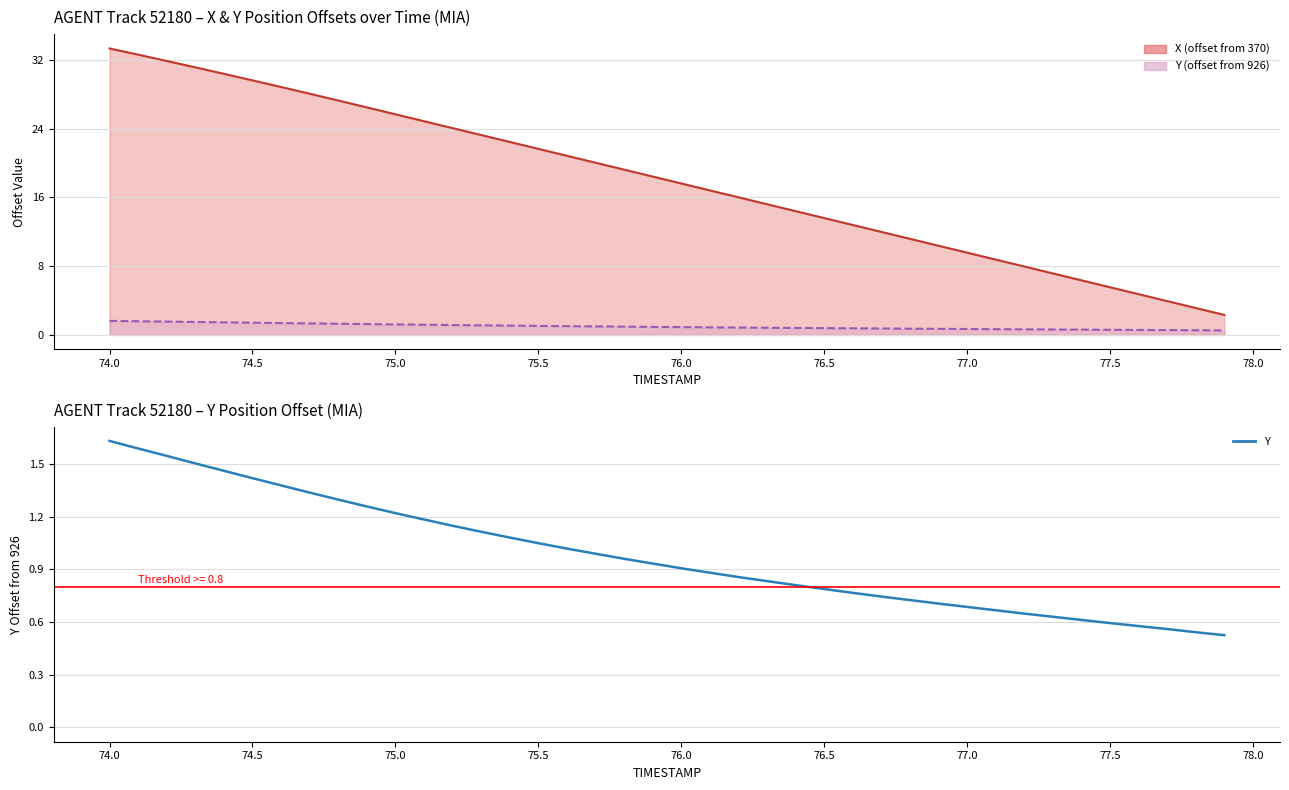

Does the chart display data point markers on the line(s)?

No